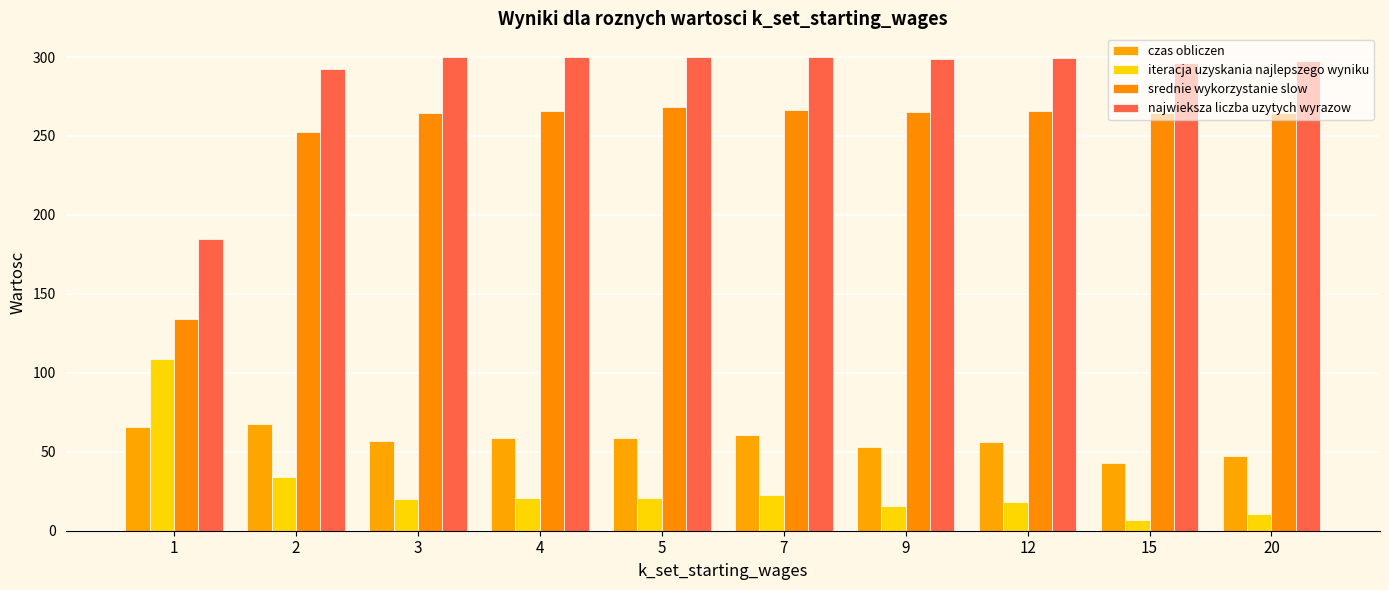

How many bars are there in total?

40